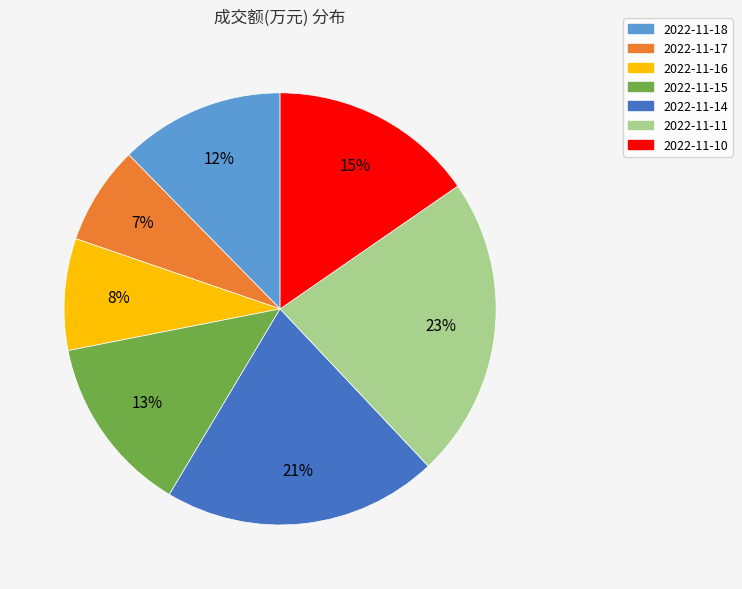

Is the sum of 2022-11-18 and 2022-11-16 greater than half?

No